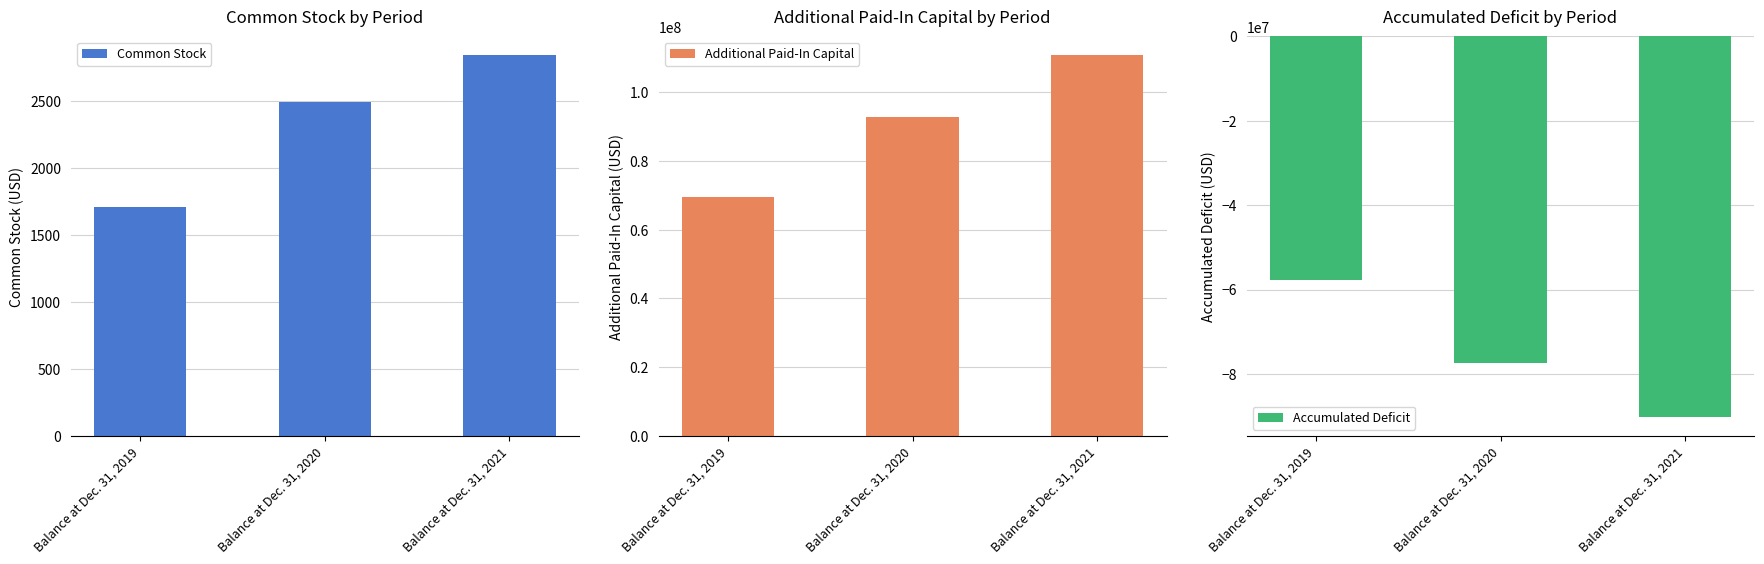

Reading left to right, transcribe all the data shown in this chart.

Common Stock: Balance at Dec. 31, 2019=1710	Balance at Dec. 31, 2020=2498	Balance at Dec. 31, 2021=2844
Additional Paid-In Capital: Balance at Dec. 31, 2019=69409949	Balance at Dec. 31, 2020=92742306	Balance at Dec. 31, 2021=110683077
Accumulated Deficit: Balance at Dec. 31, 2019=-57671052	Balance at Dec. 31, 2020=-77440919	Balance at Dec. 31, 2021=-90219306